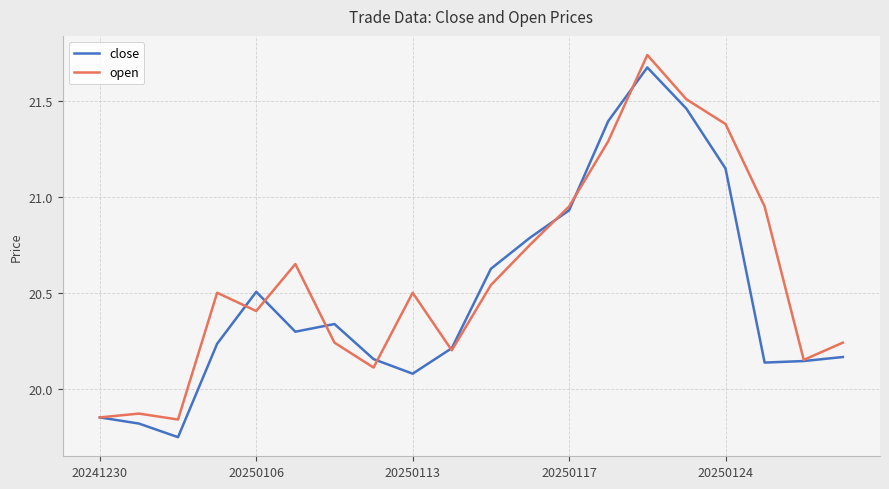

Which series has the largest total across all categories?

open